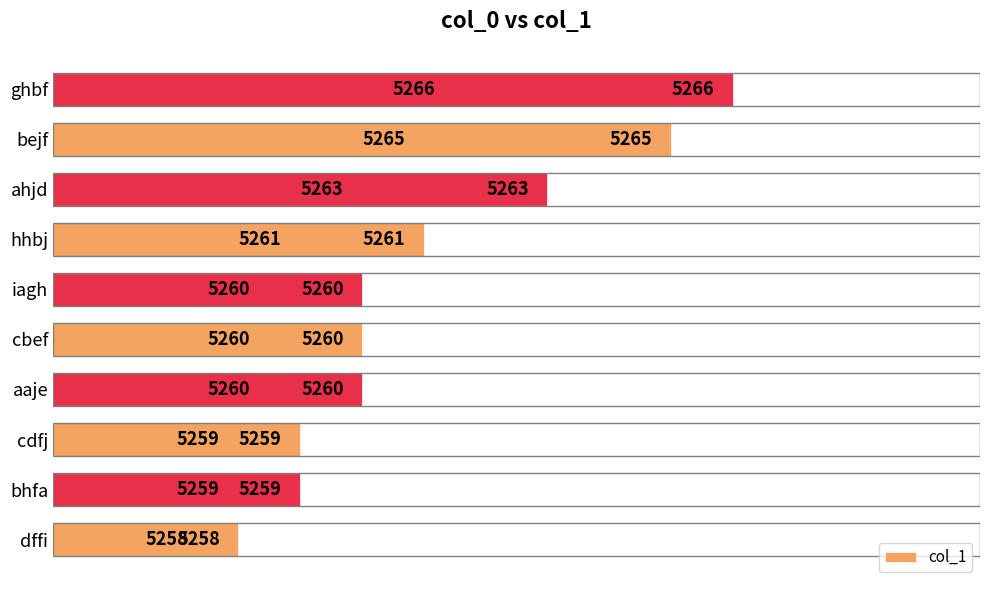

The chart shows a value of 5260 at cbef. True or false?

True